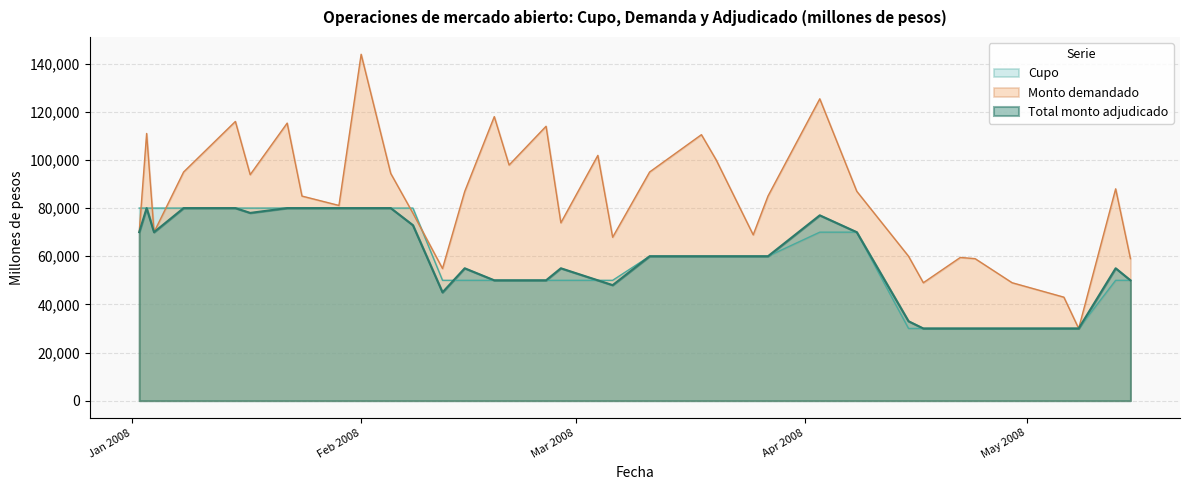

Between 25-03-2008 and 15-05-2008, which series saw the biggest shift?

Cupo